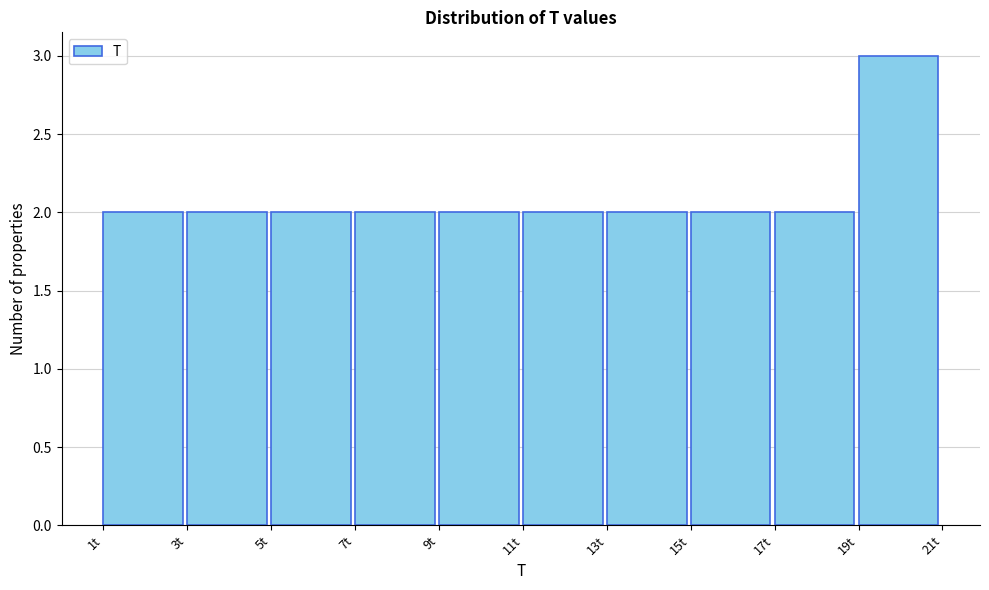

Which range on the x-axis has the tallest bar?

19 to 21